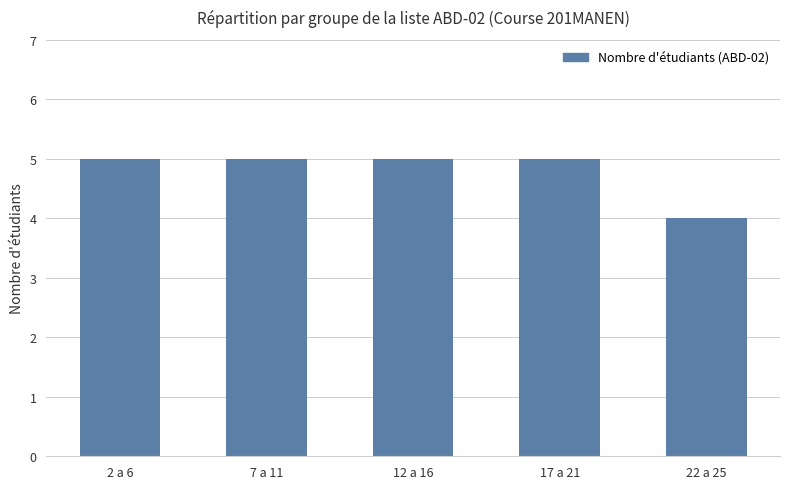

What is the smallest value displayed?

4